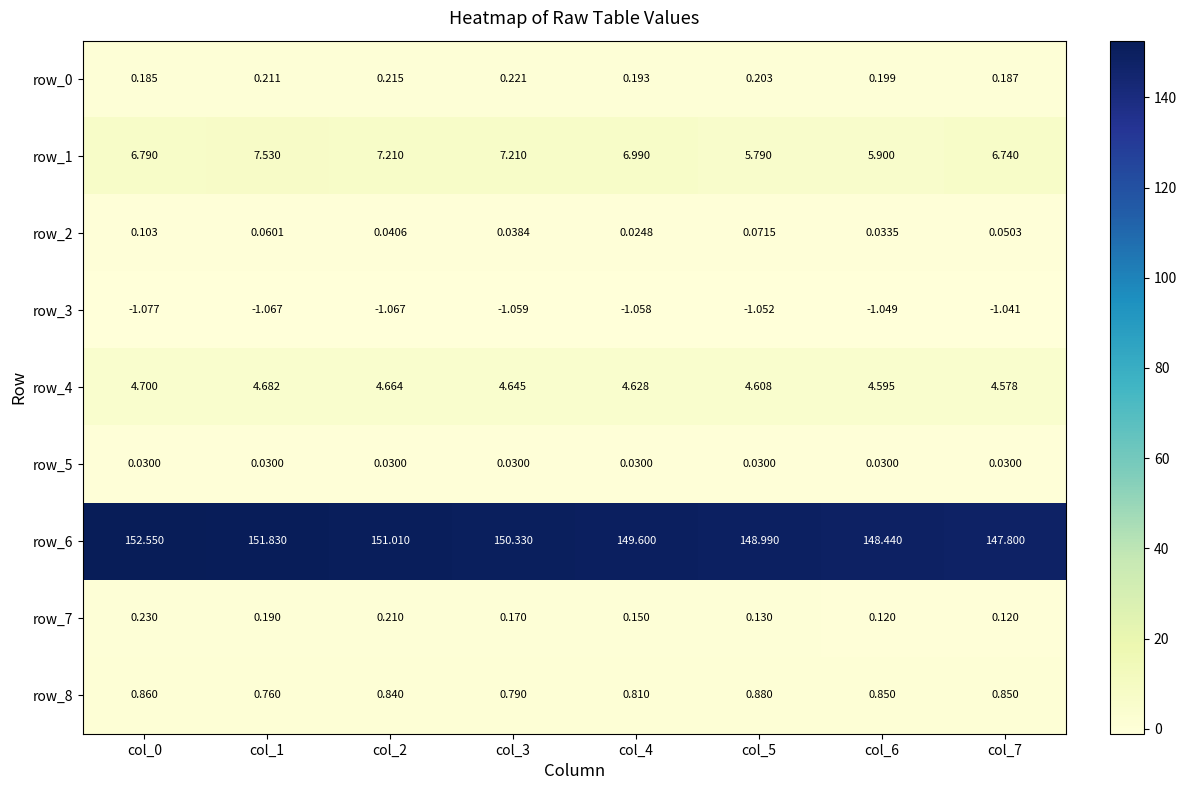

Is the value of row_1 at col_6 greater than the value of row_8 at col_5?

Yes